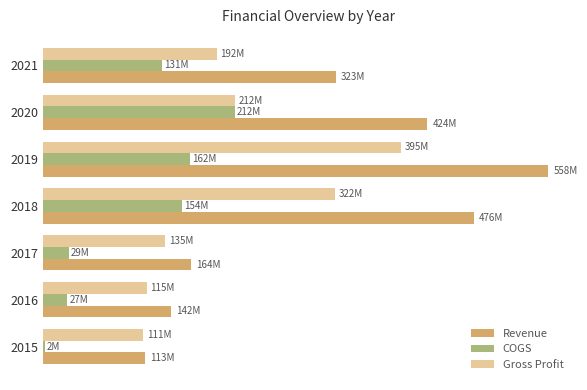

Reading left to right, what are all the values shown in this chart?

Revenue: 112712000	141667000	163964000	475804000	557550000	424349000	323088000
COGS: 1987000	26936000	28997000	153606000	162382000	211982000	131230000
Gross Profit: 110725000	114731000	134967000	322198000	395168000	212367000	191858000